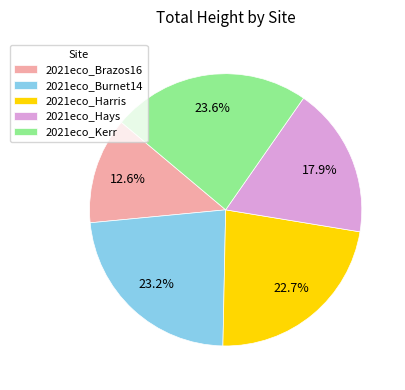

Which has a higher value, 2021eco_Burnet14 or 2021eco_Brazos16?

2021eco_Burnet14